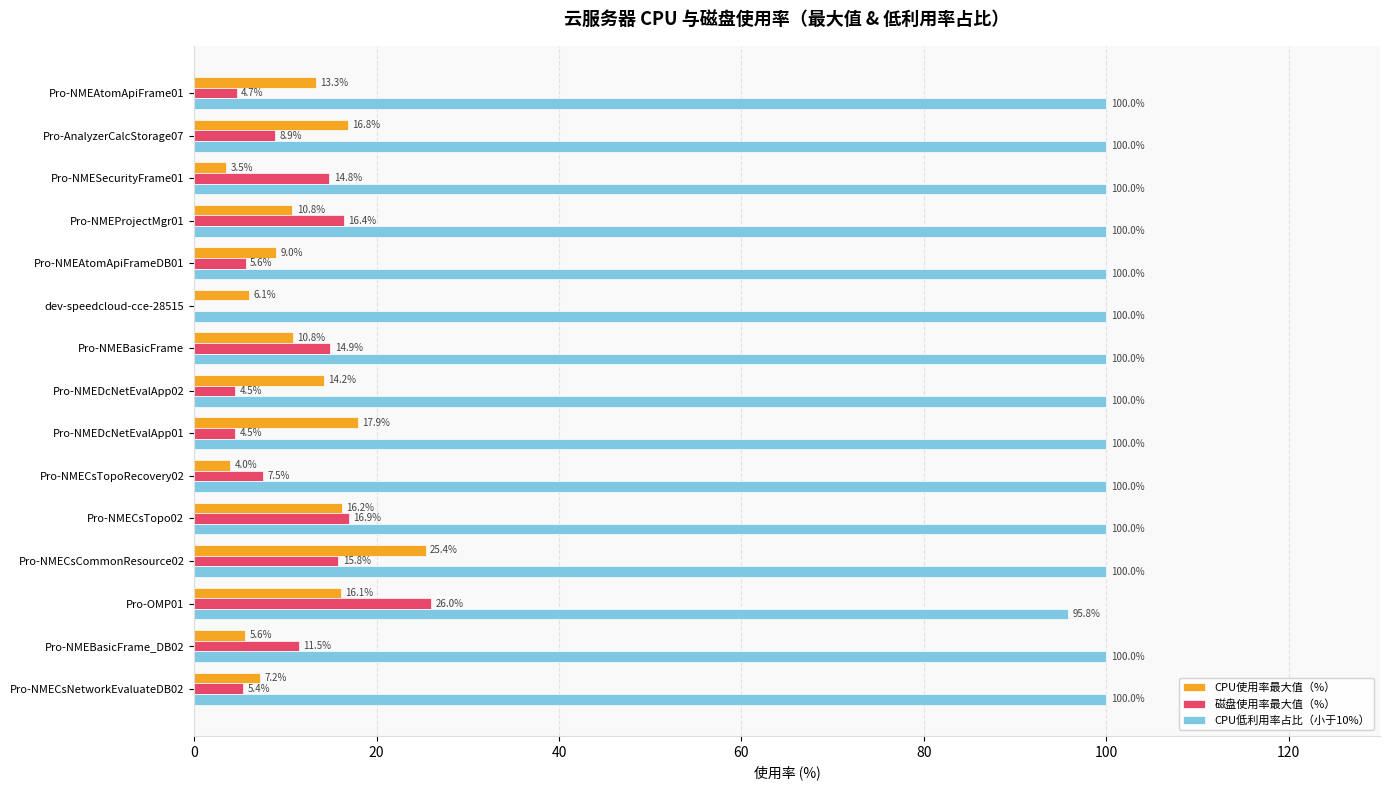

What is the sum of all CPU低利用率占比（小于10%） values?

1495.8